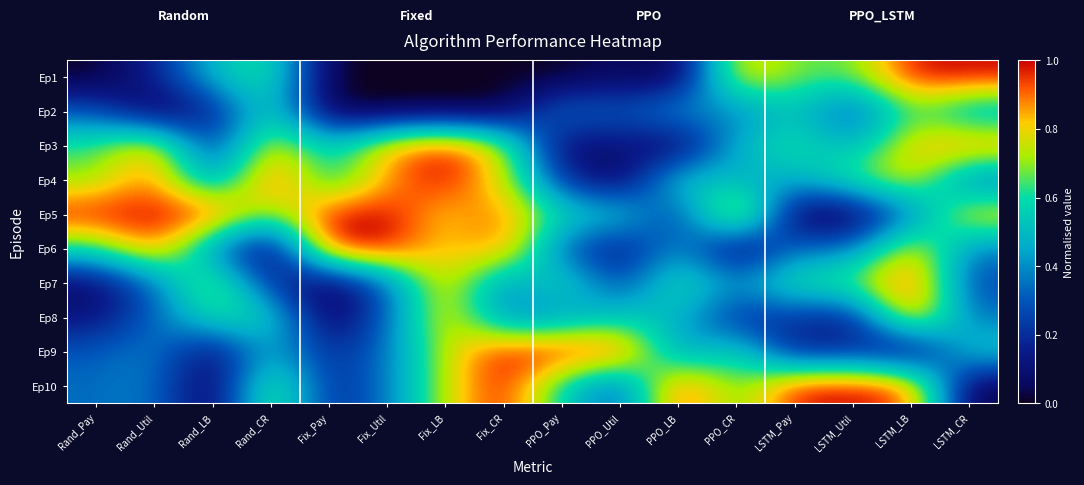

Which has a higher value, LSTM_Pay or Rand_LB?

LSTM_Pay